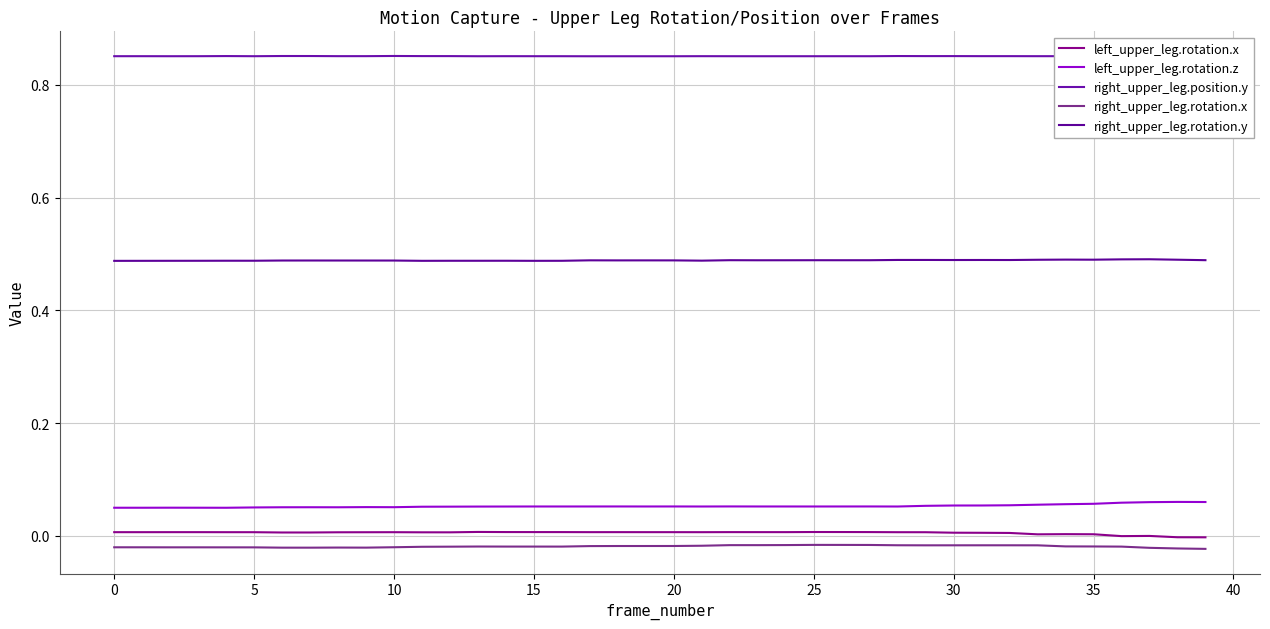

Which series has the widest spread of values?

left_upper_leg.rotation.z